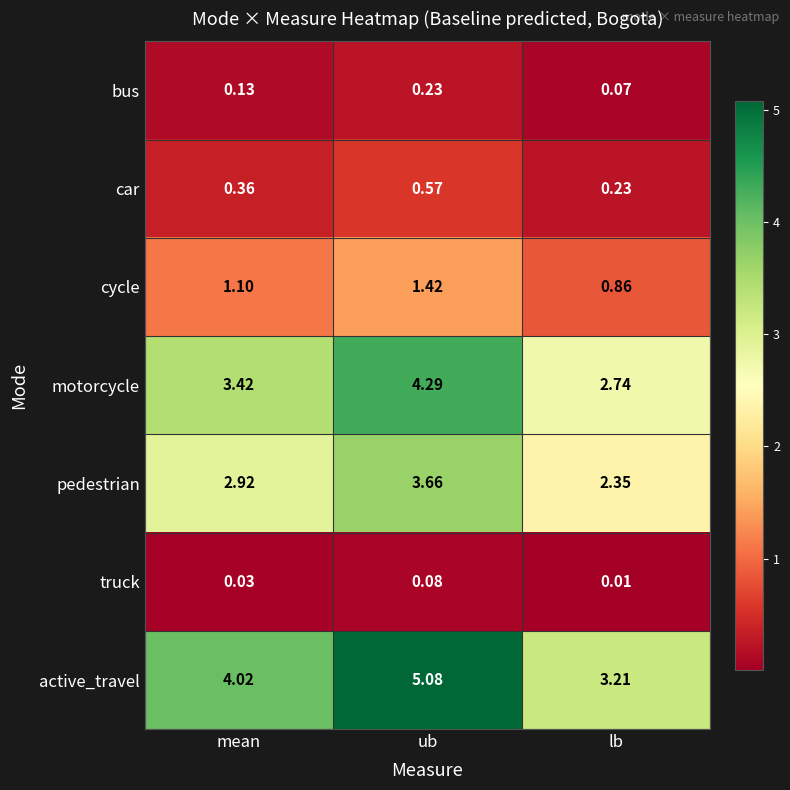

At which category is the sum across all series the highest?

ub